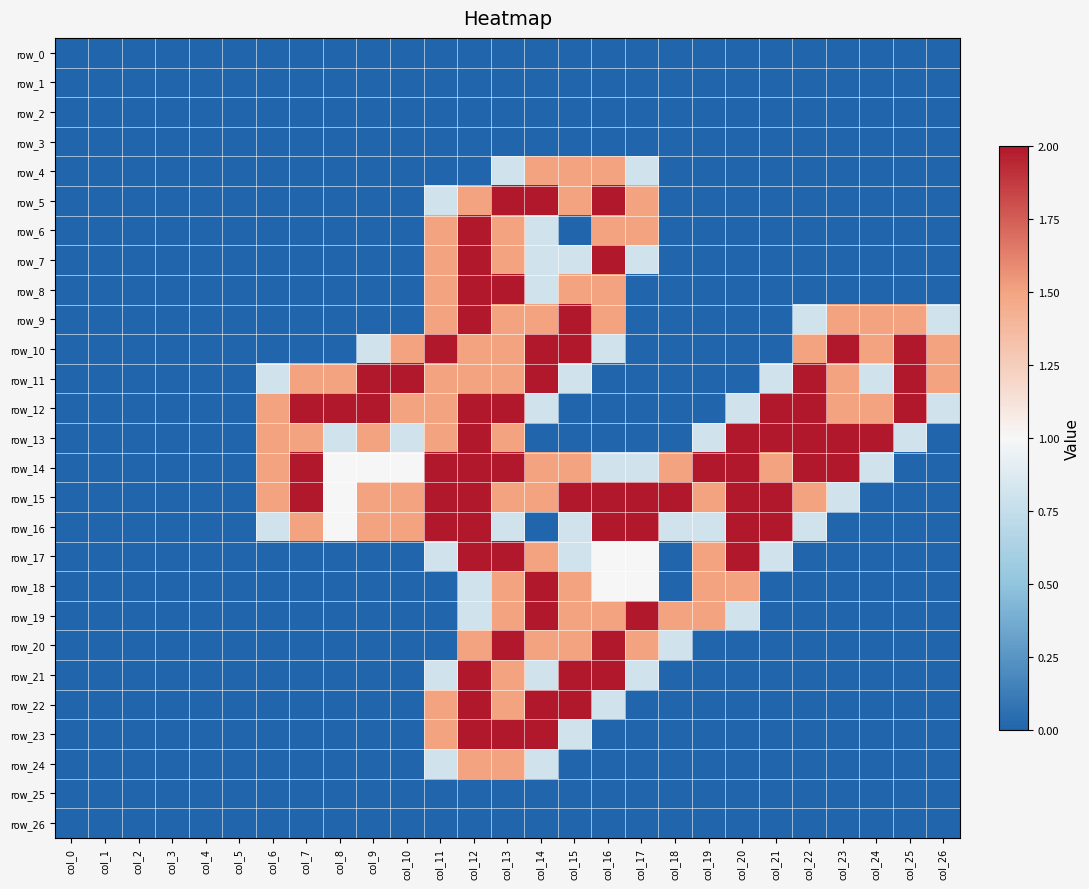

What is the total value across all series at col_19?

9.6